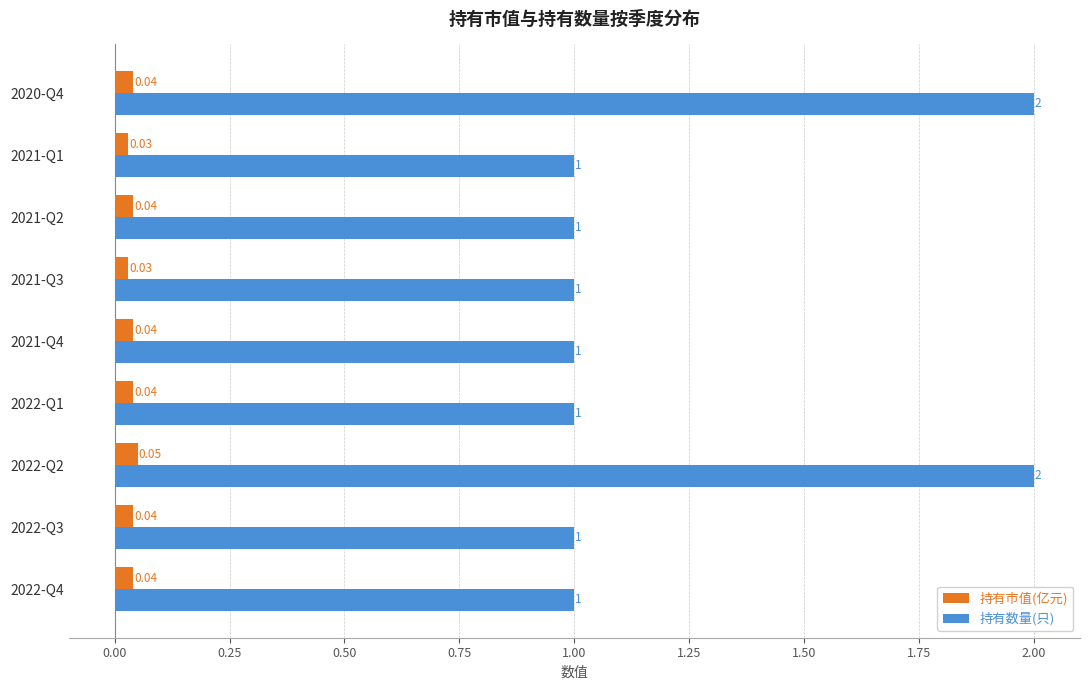

What is the average value of the 持有数量(只) series?

1.2